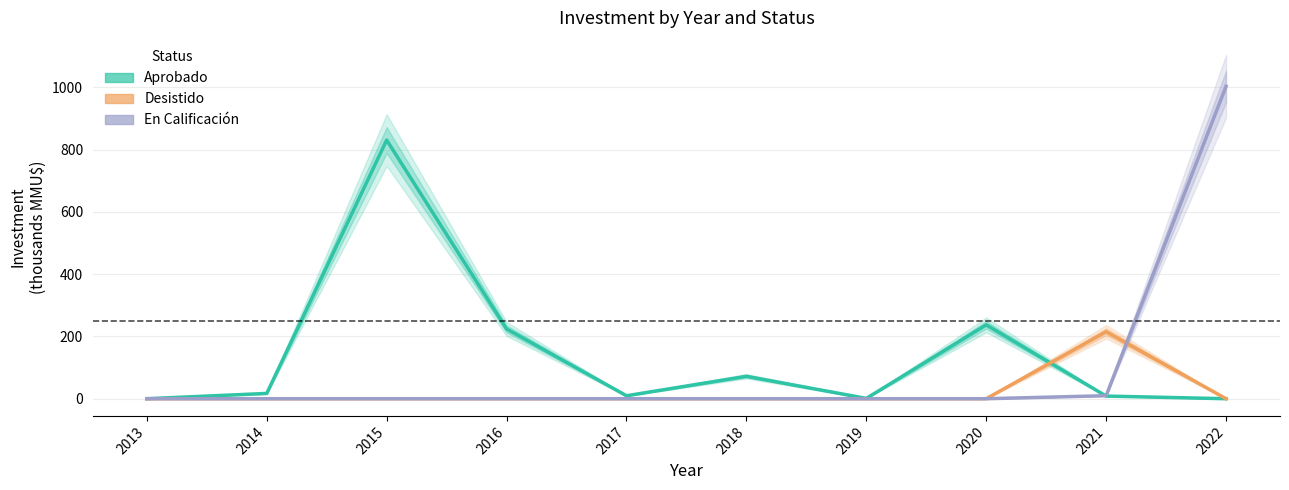

What is the maximum value for Desistido?

215.0